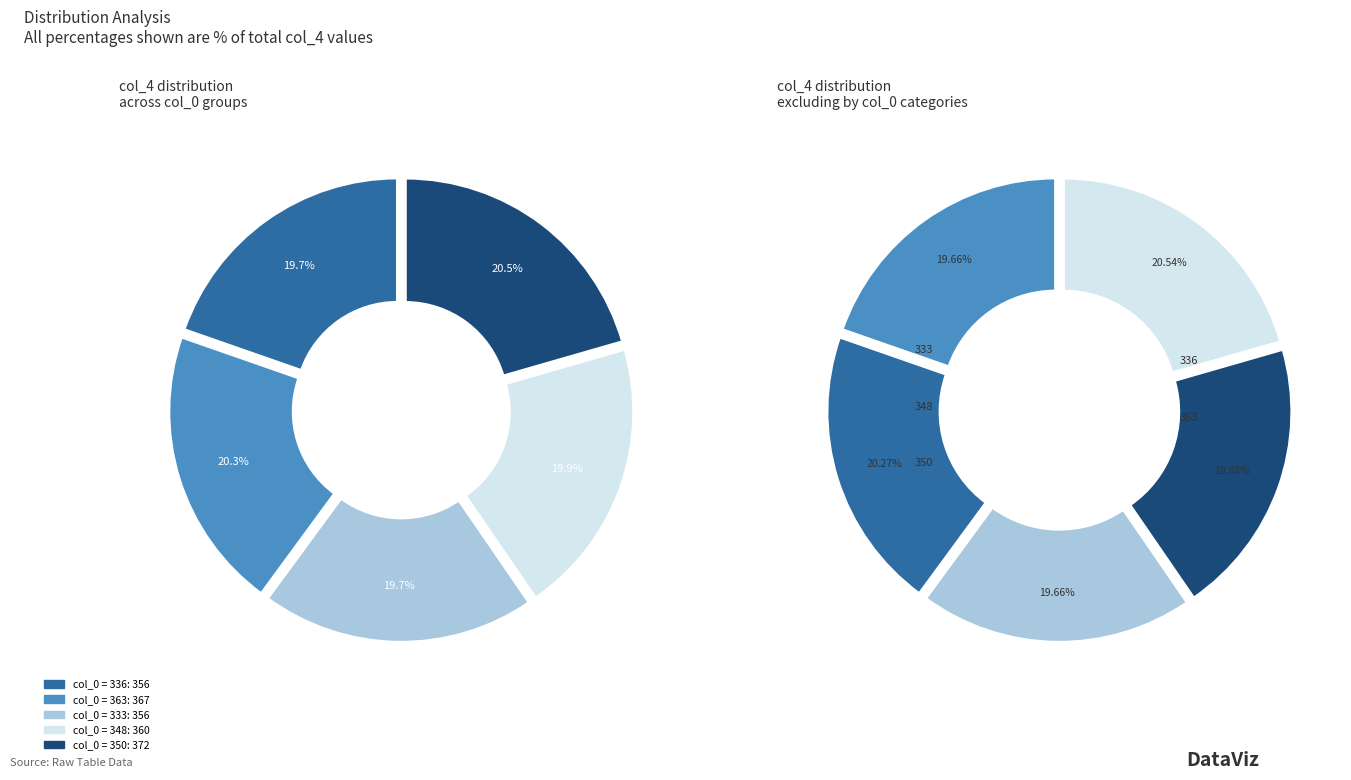

How many segments does this pie chart have?

5